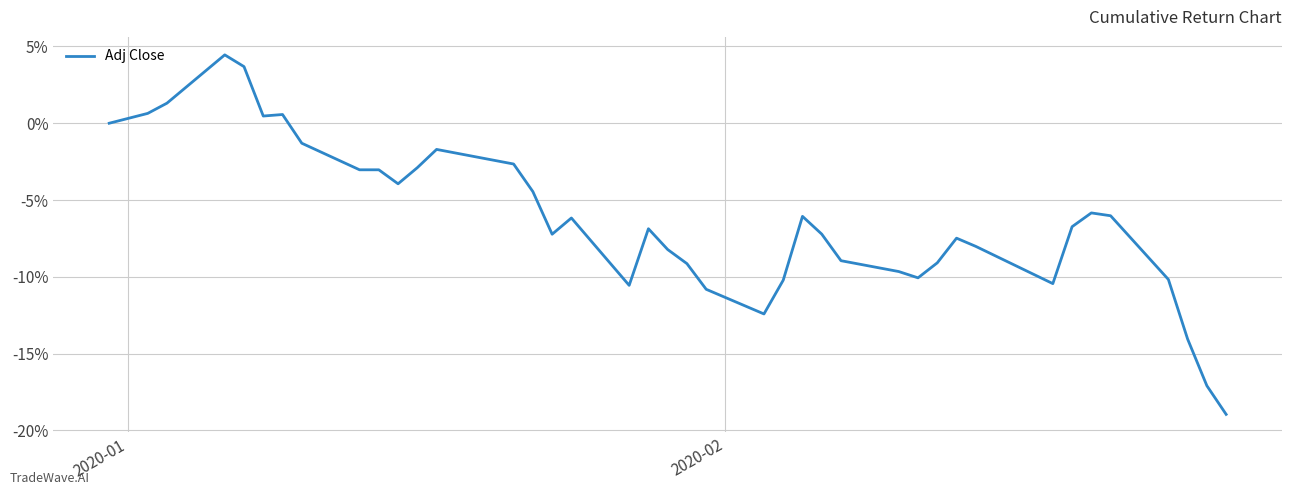

What is the maximum value shown in the chart?

4.5